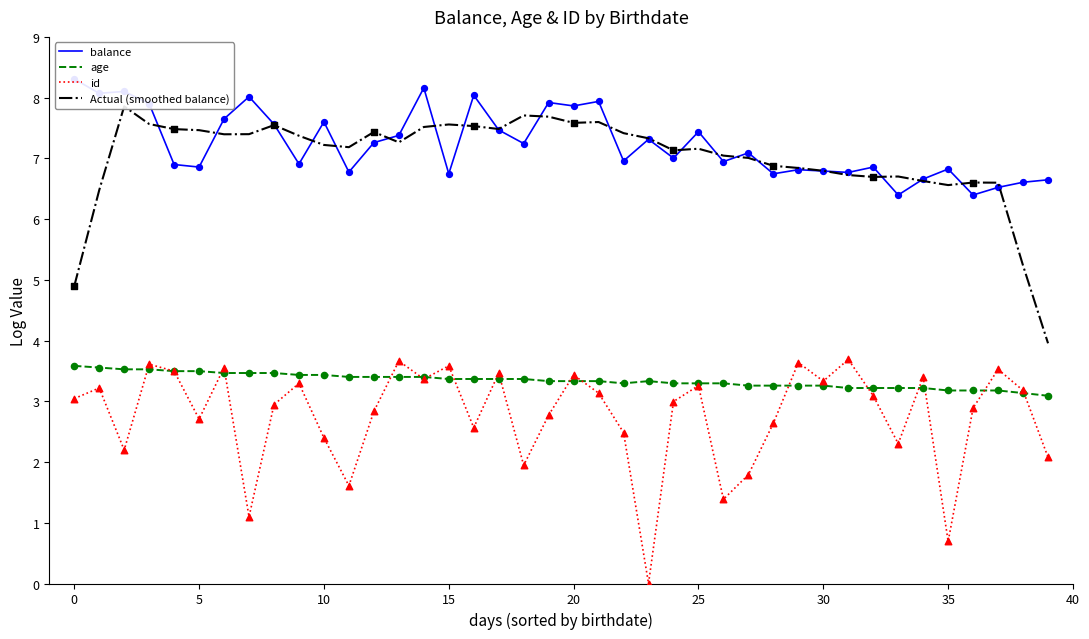

Which series contains the highest Y value?

balance